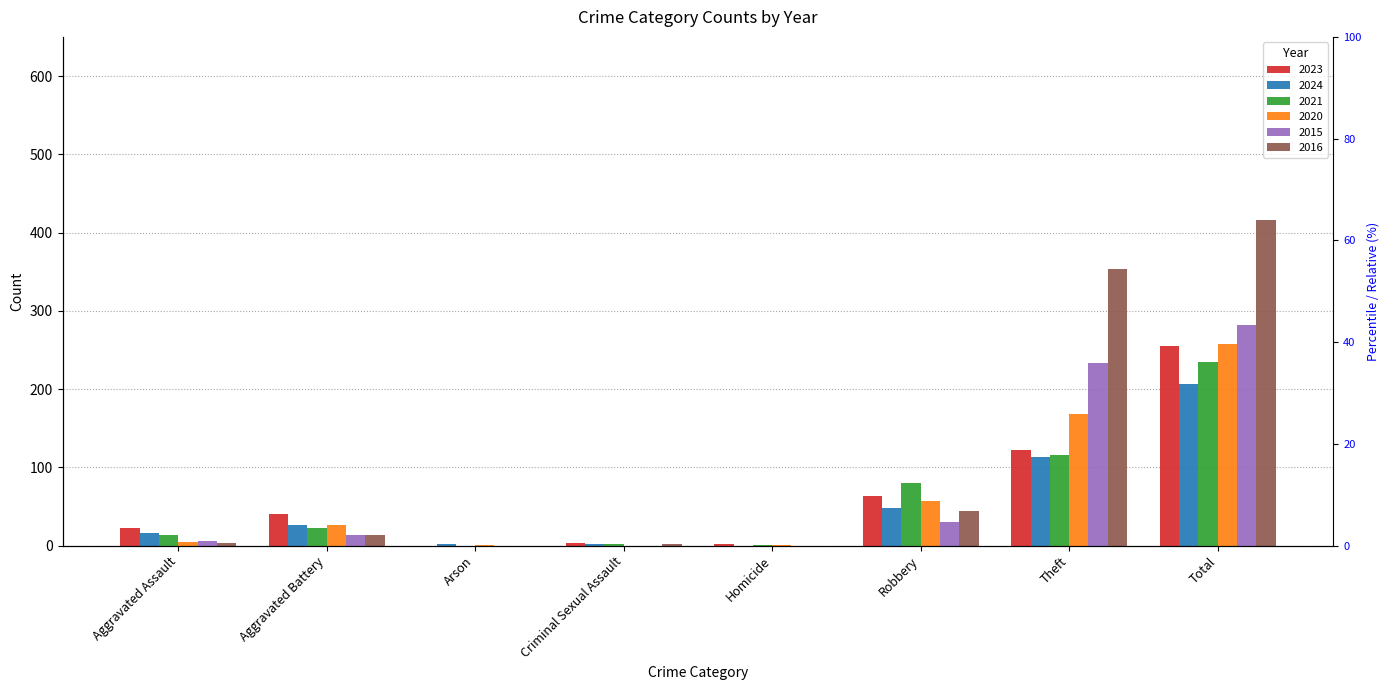

How many distinct data groups are displayed?

6